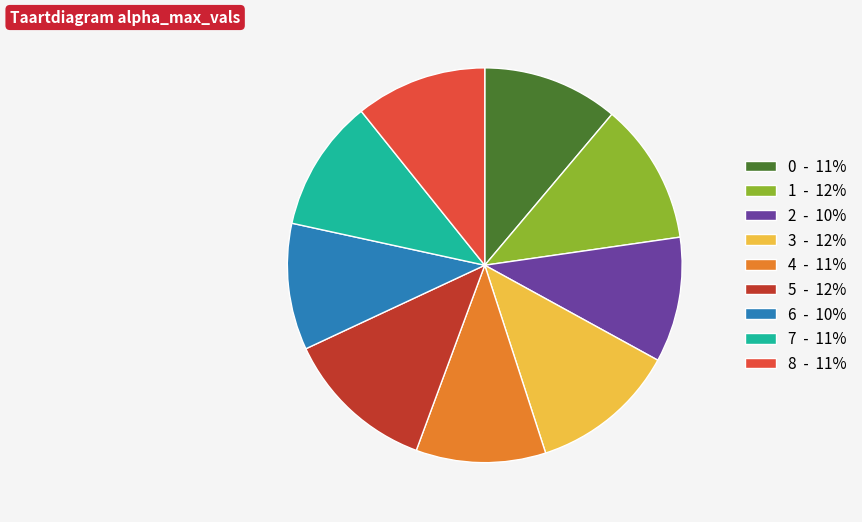

The 2 slice represents 10% of the pie. True or false?

True